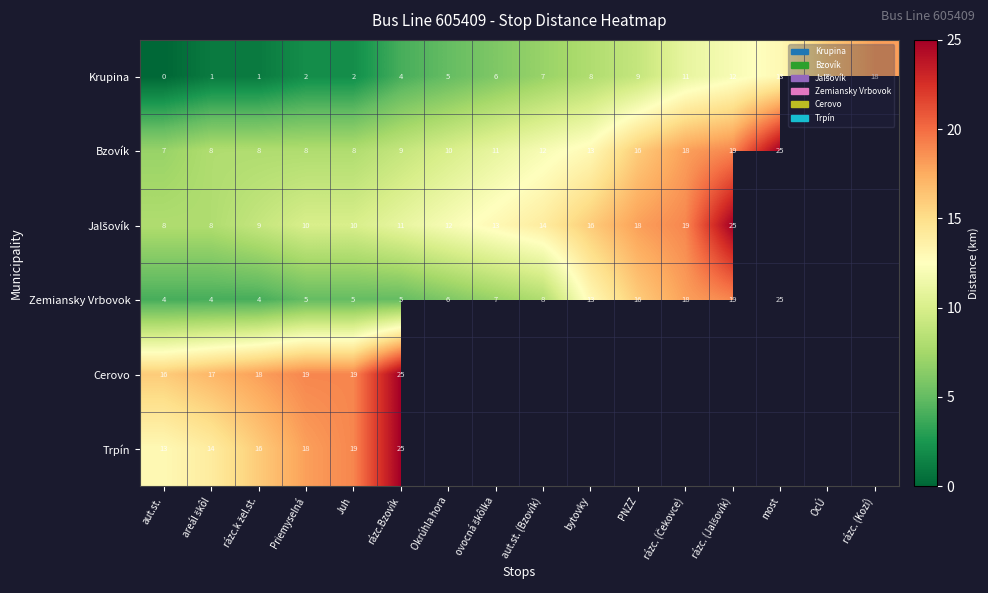

The value of Zemiansky Vrbovok at Okrúhla hora is 6. True or false?

True